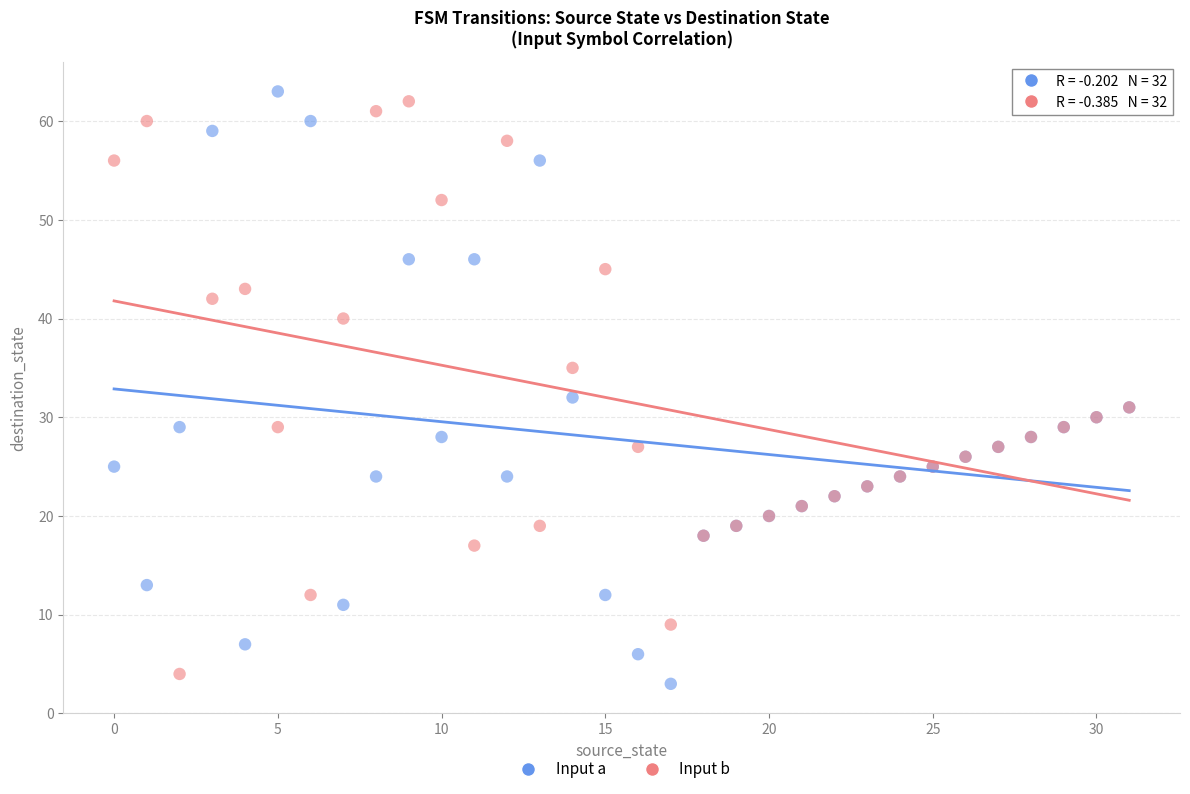

Across all series, what Y value is closest to 33?

32